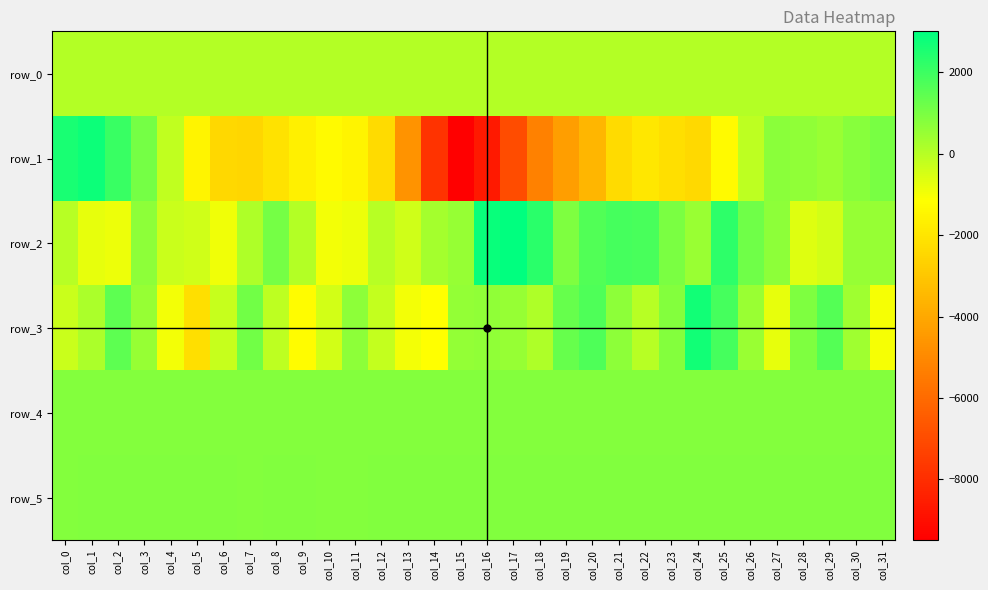

Is it true that row_2 equals 2263.0 at col_25?

True